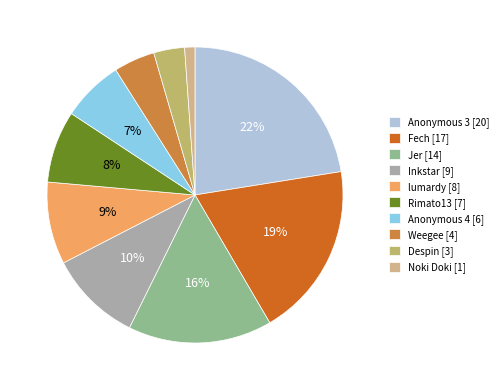

Count the number of slices in the pie.

10